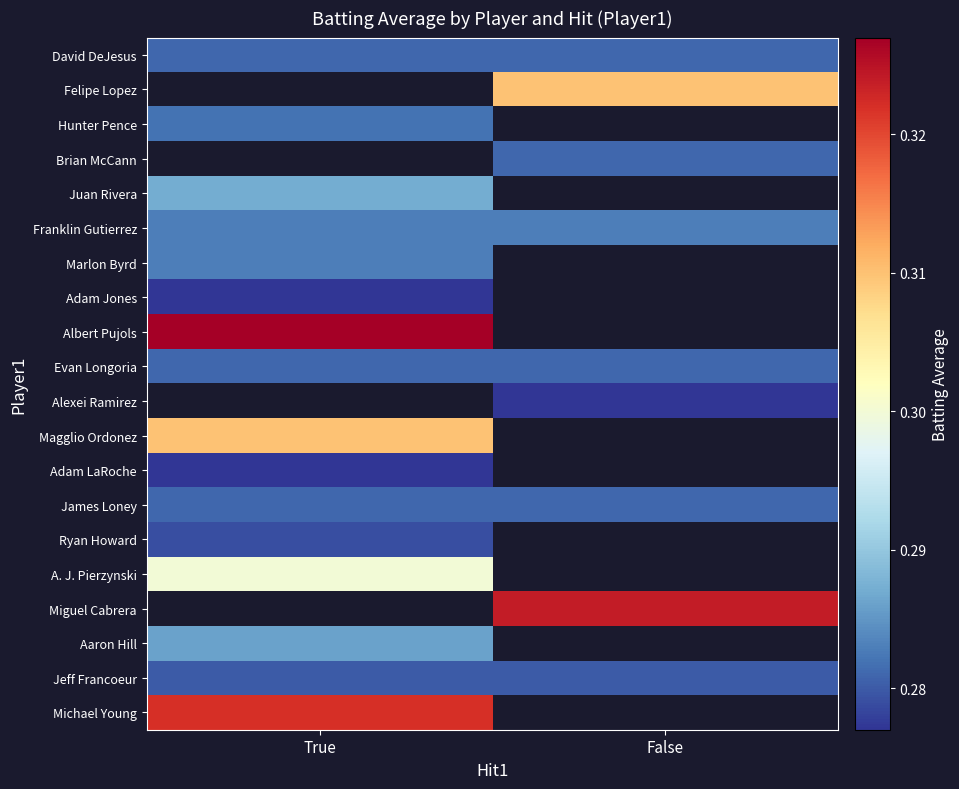

How many categories are shown in the chart?

2